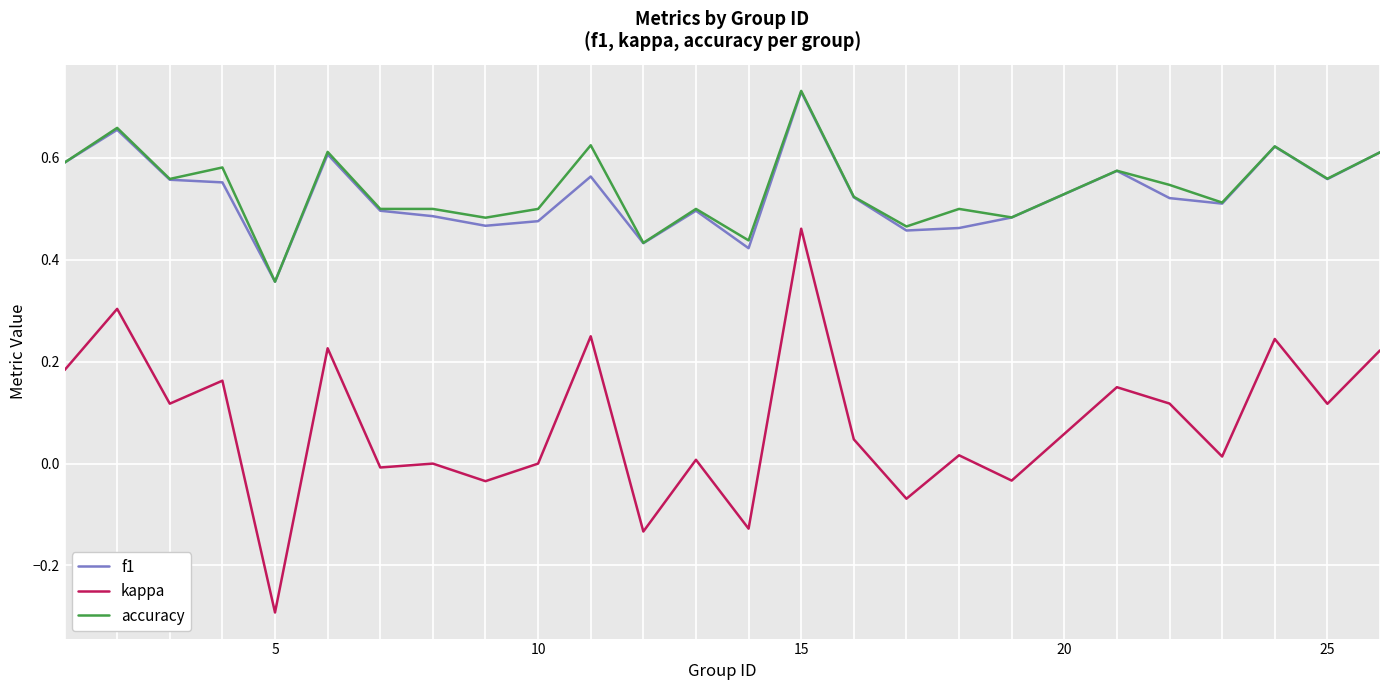

True or false: accuracy and kappa cross at least once.

False